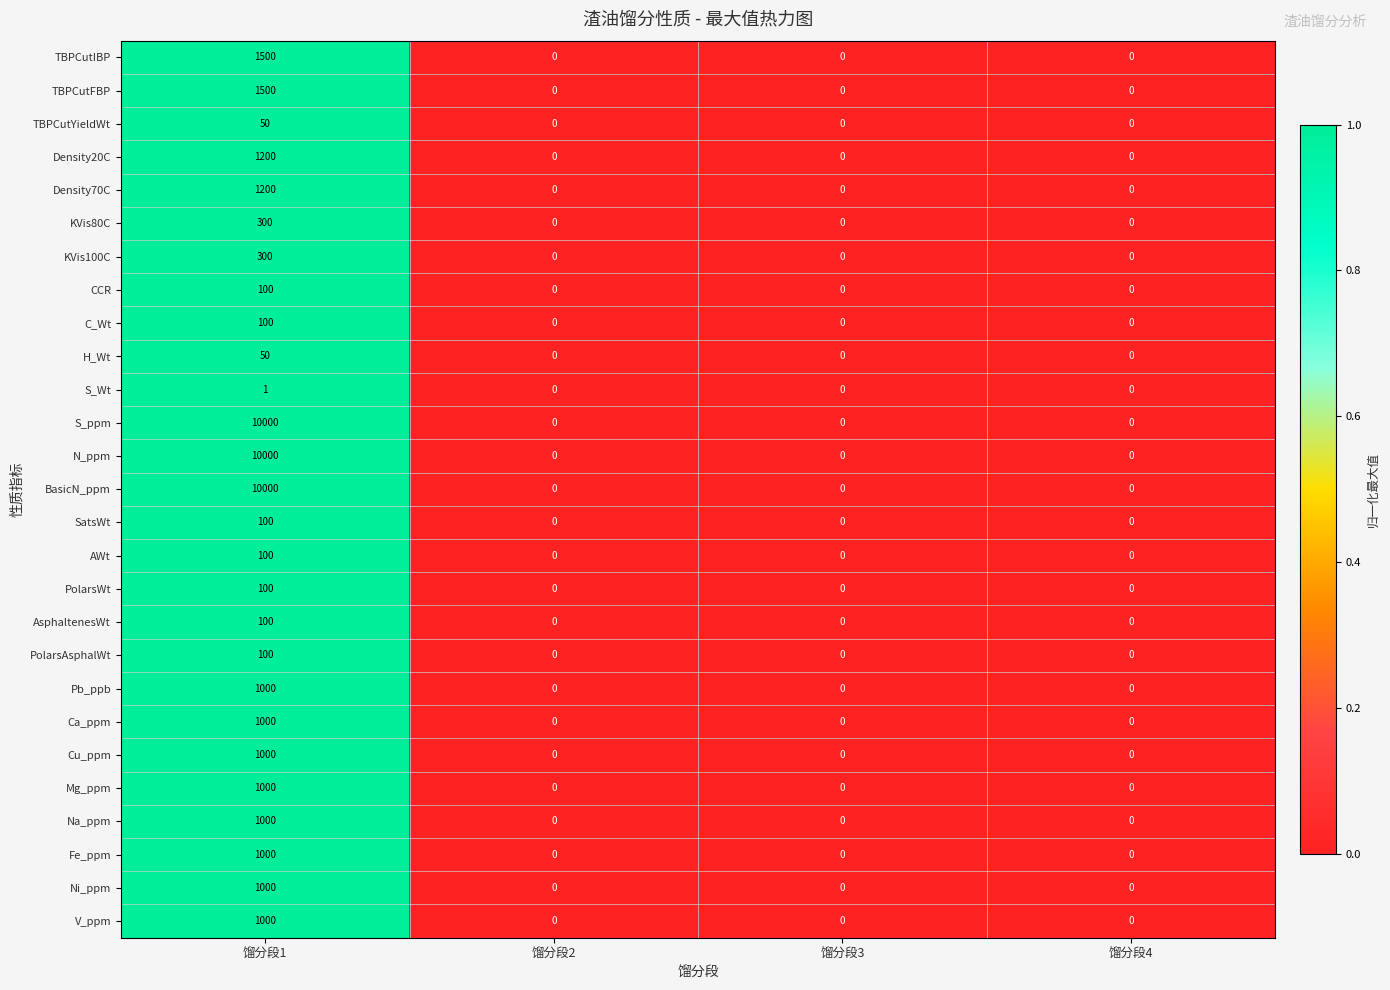

Is it true that S_ppm equals 10000 at 馏分段1?

True